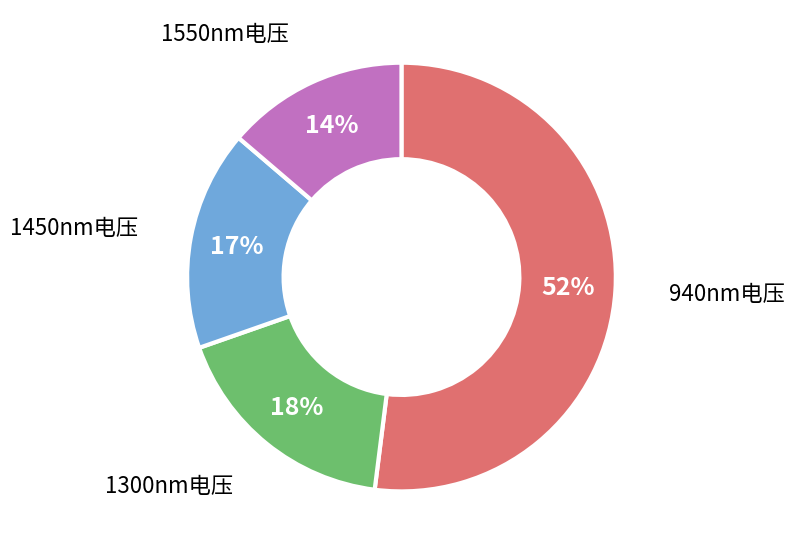

To the nearest percent, what is the average slice percentage?

25%